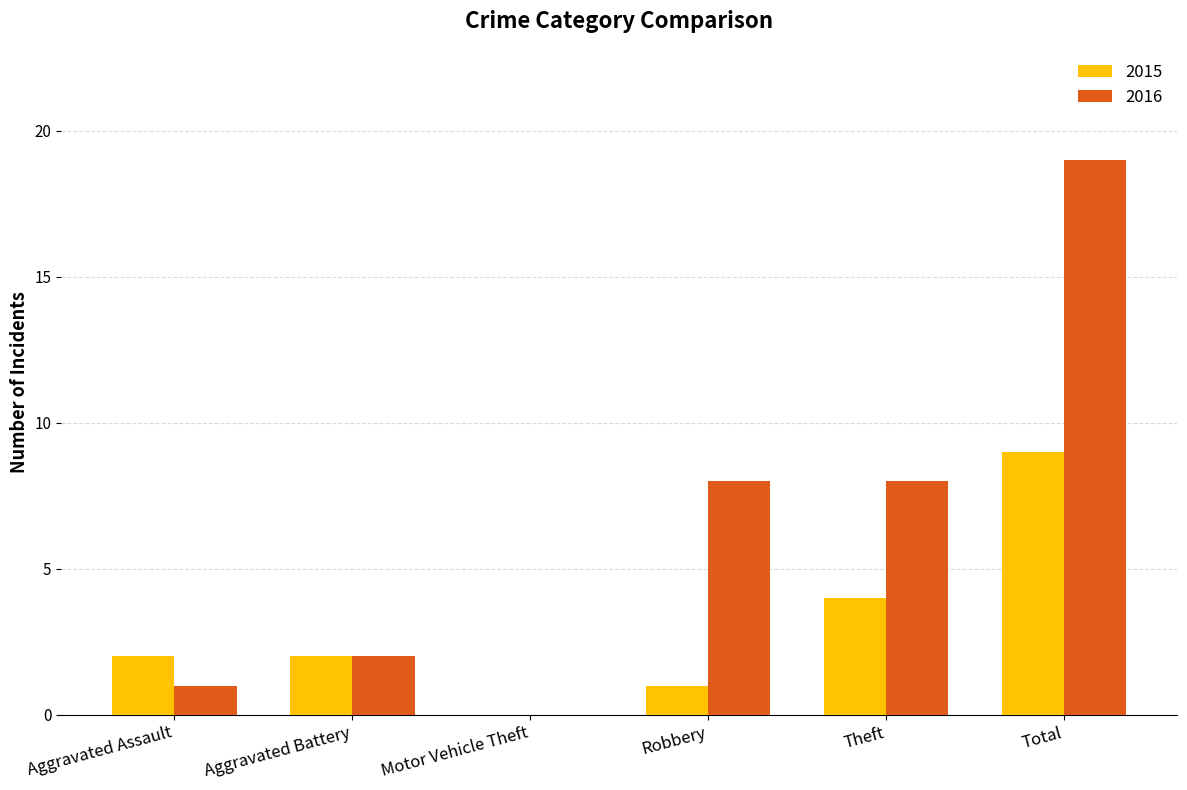

What is the sum of all 2016 values?

38